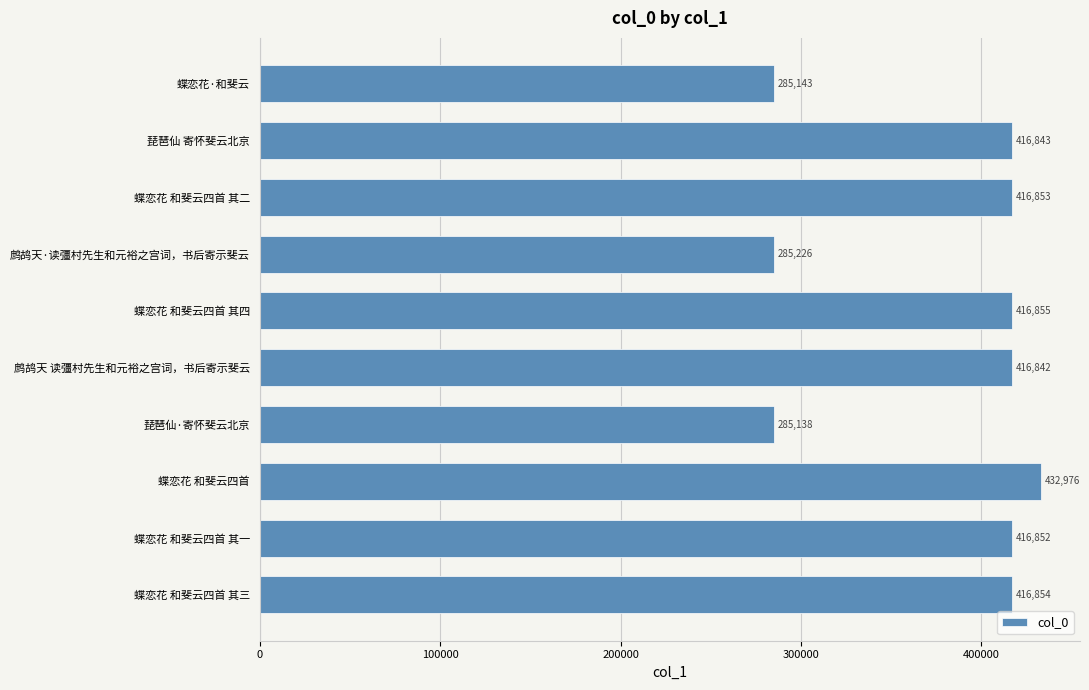

Rank the categories by value from lowest to highest.

琵琶仙·寄怀斐云北京, 蝶恋花·和斐云, 鹧鸪天·读彊村先生和元裕之宫词，书后寄示斐云, 鹧鸪天 读彊村先生和元裕之宫词，书后寄示斐云, 琵琶仙 寄怀斐云北京, 蝶恋花 和斐云四首 其一, 蝶恋花 和斐云四首 其二, 蝶恋花 和斐云四首 其三, 蝶恋花 和斐云四首 其四, 蝶恋花 和斐云四首